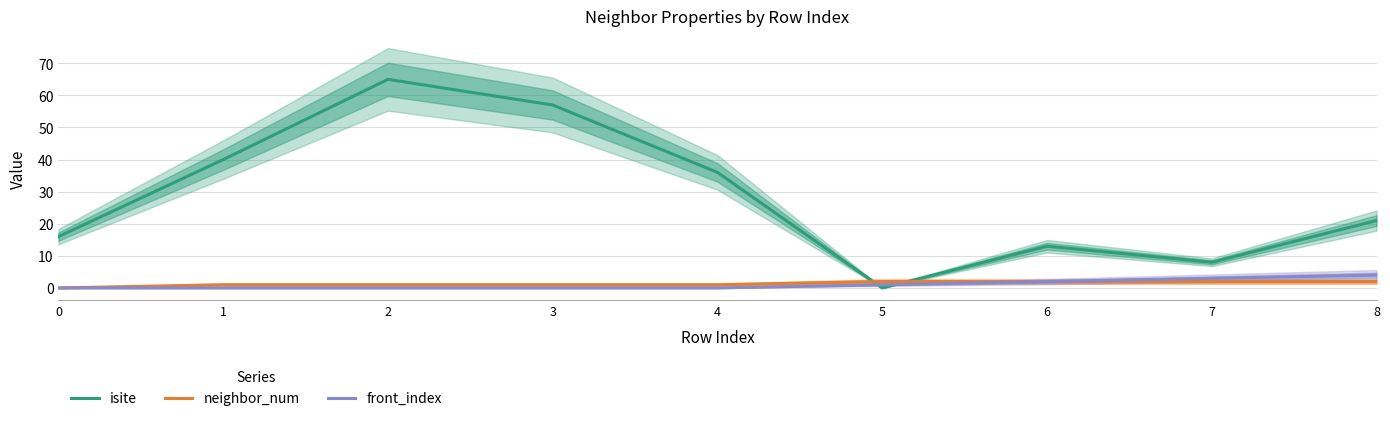

True or false: front_index and neighbor_num cross at least once.

False